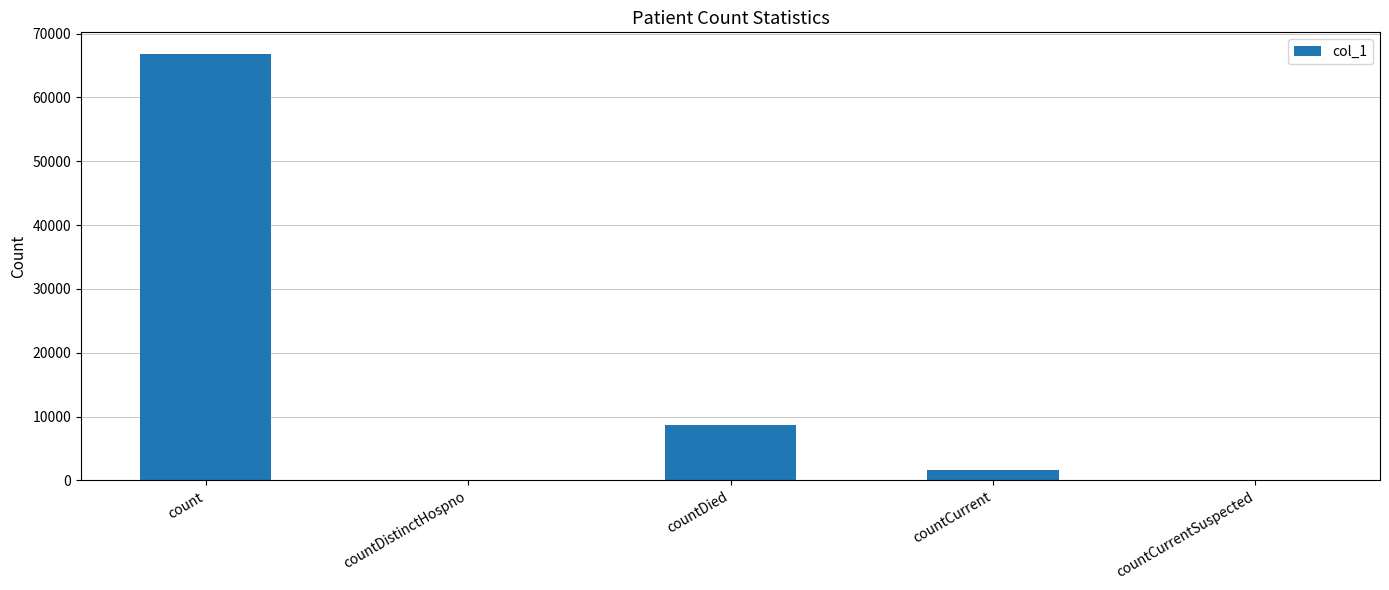

Where is the data nearest to the value 33432?

countDied